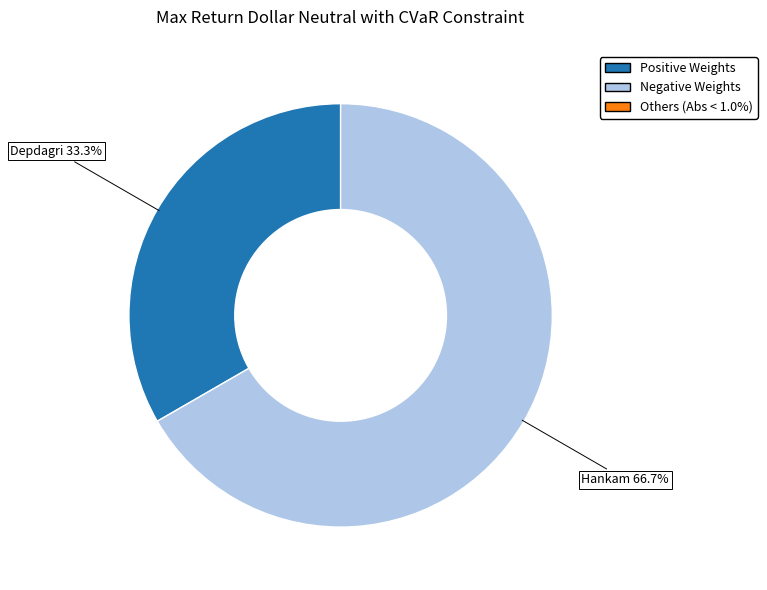

Is there a majority slice in this chart?

Yes